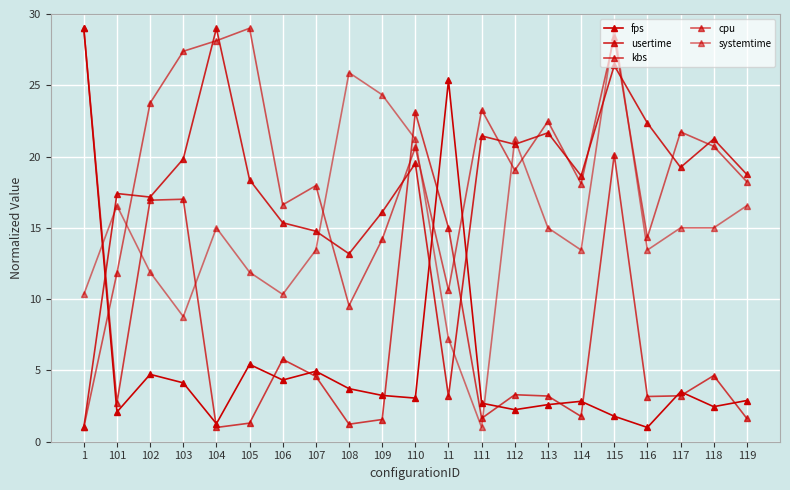

How many data points does each series have?

21